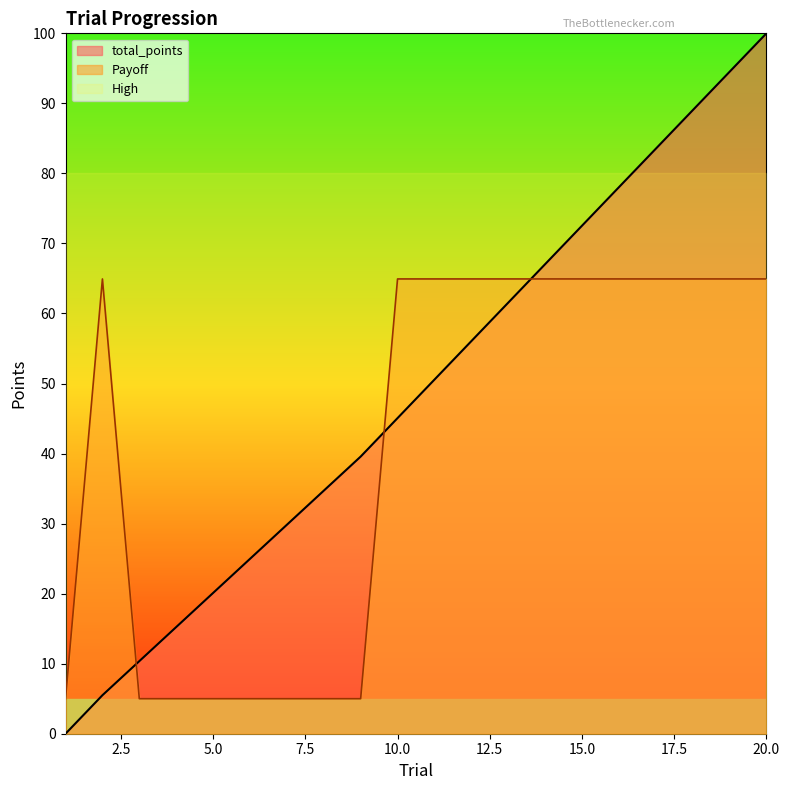

What is the value of the Payoff point at the 18th from the left?

64.9